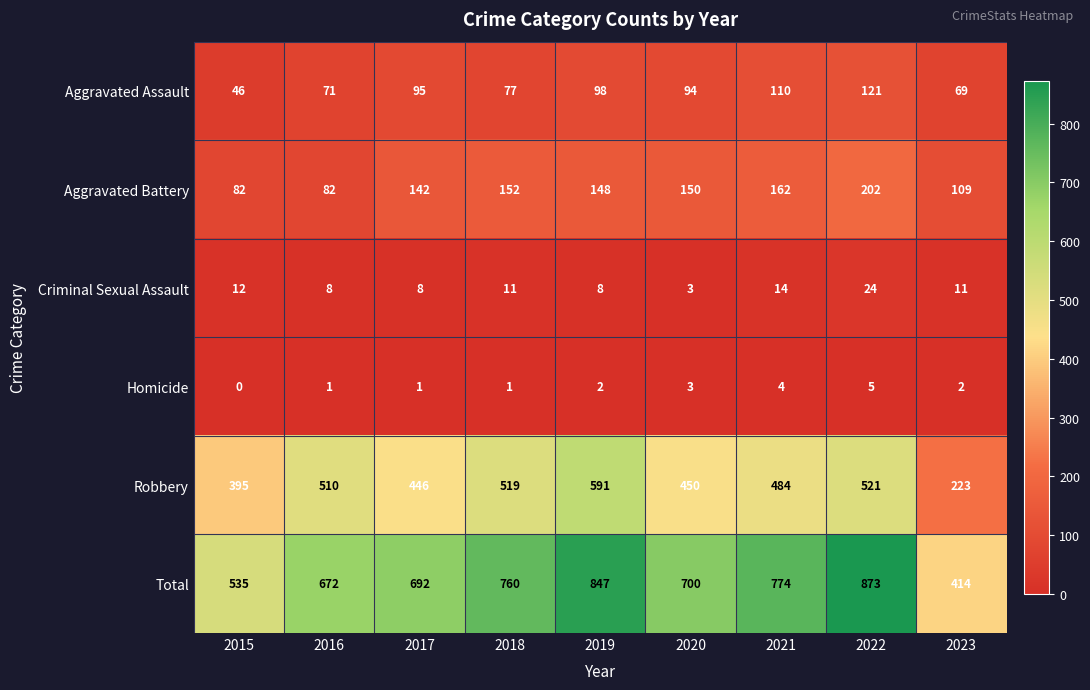

Which series changed the most between 2015 and 2023?

Robbery